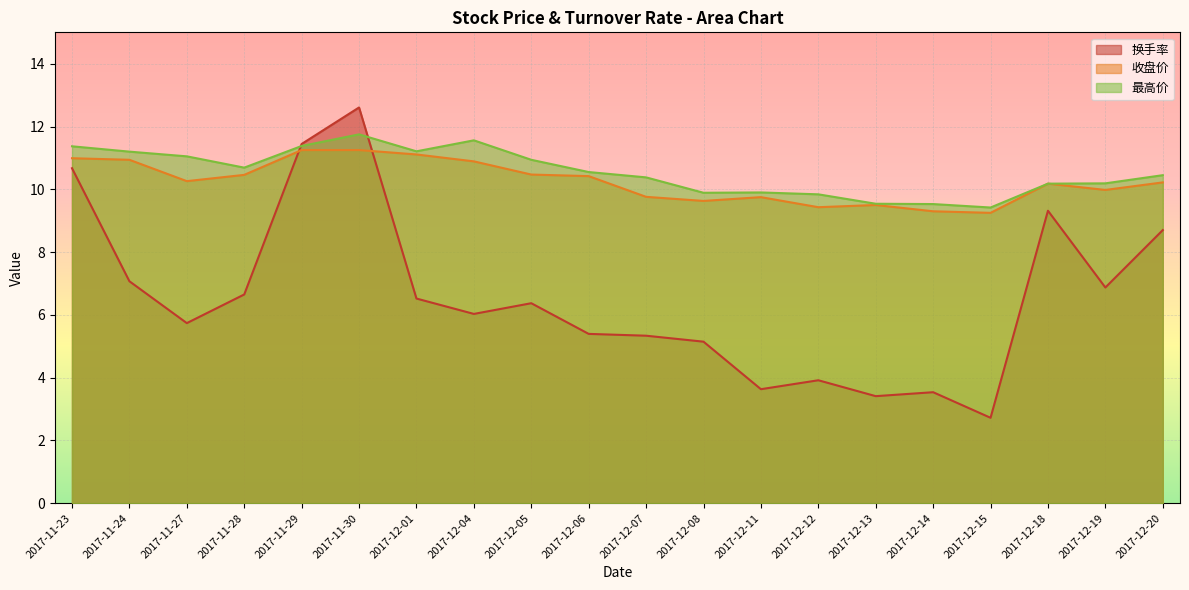

Between 2017-12-01 and 2017-12-12, which series saw the biggest shift?

换手率